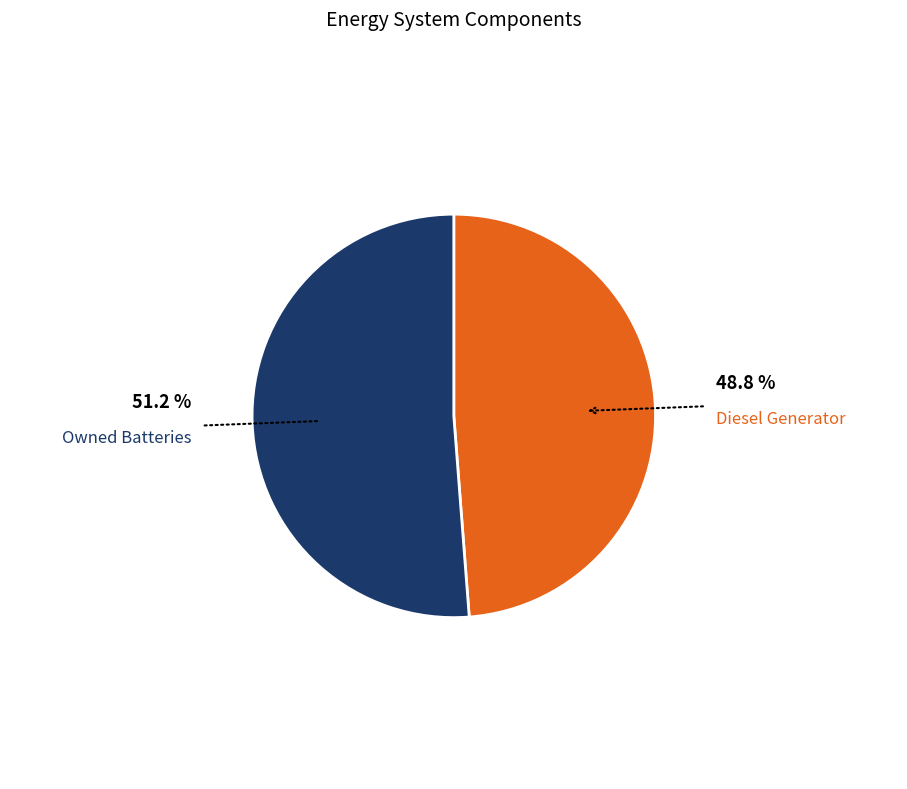

Is there a majority slice in this chart?

Yes